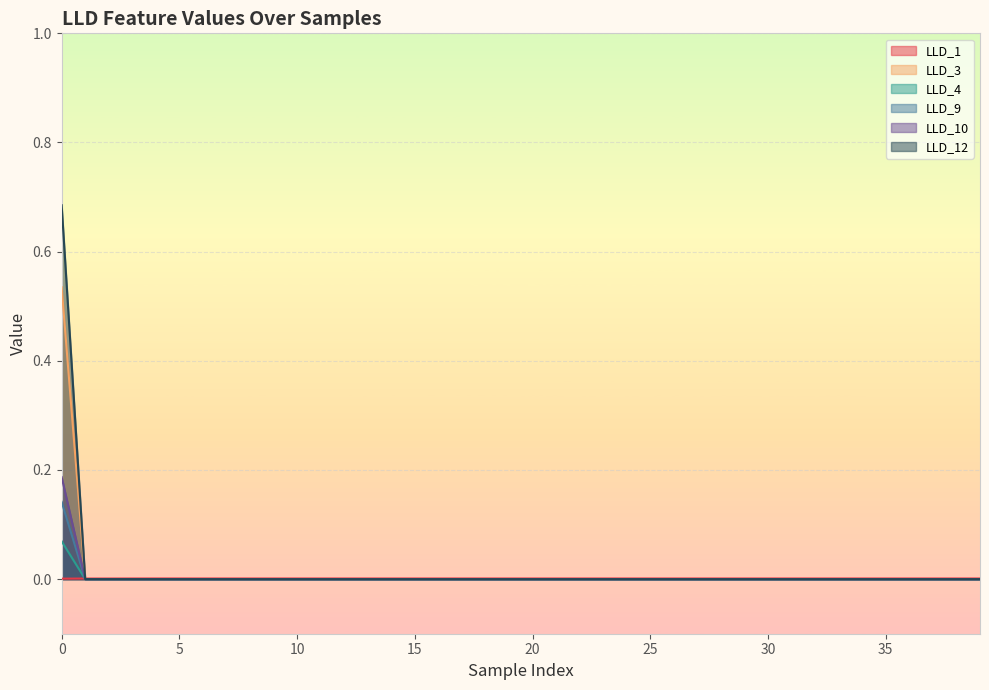

How many LLD_10 values are between 0 and 1?

40